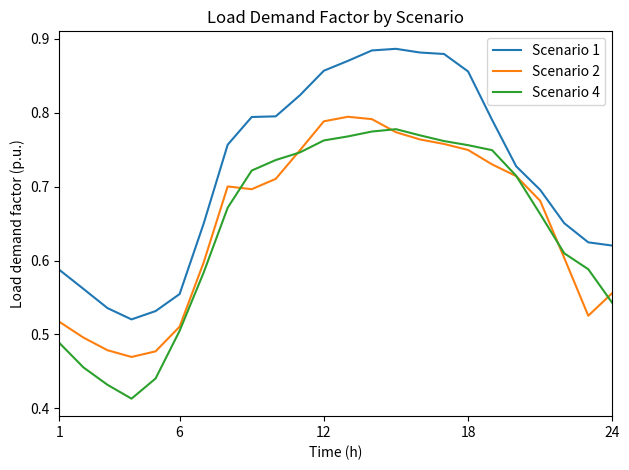

How many interior local valleys does the Scenario 4 series have?

1